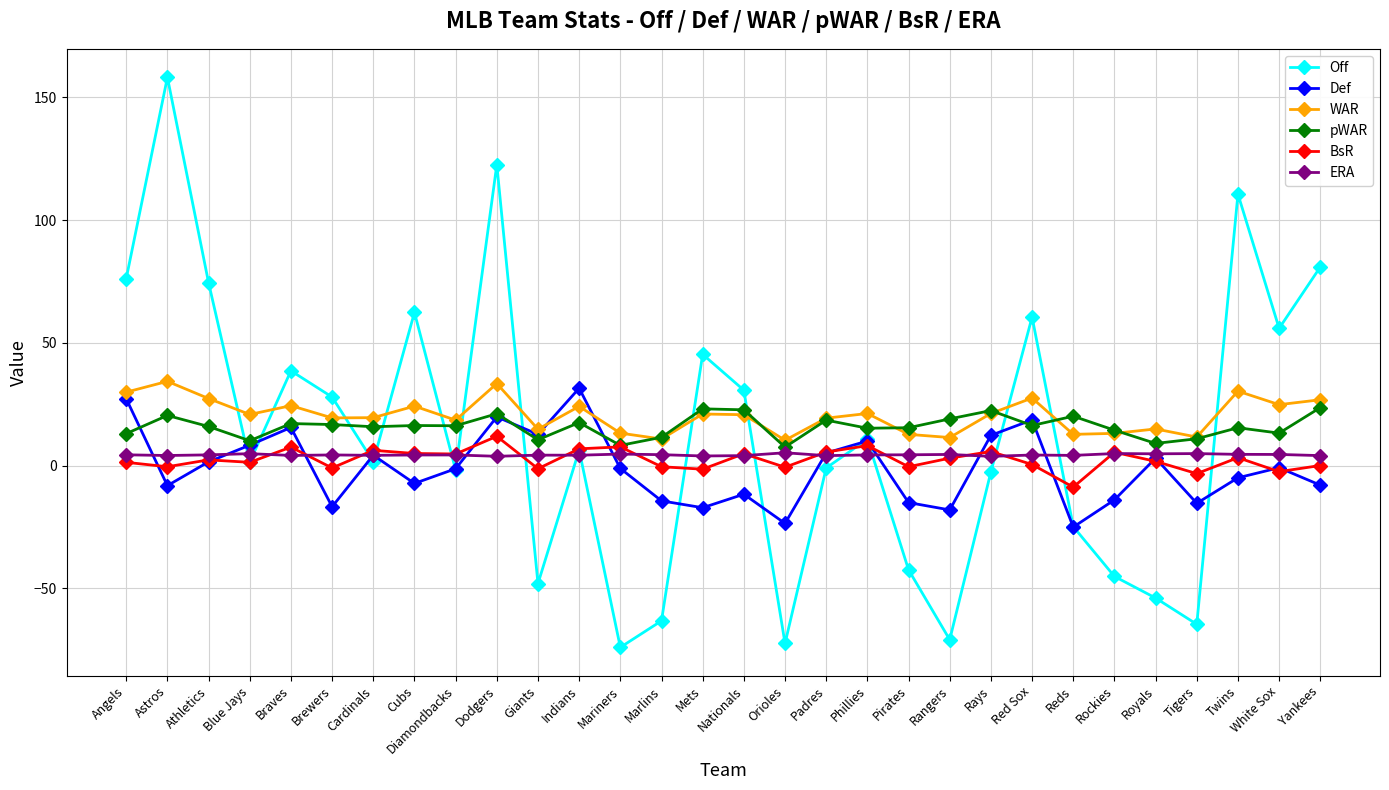

Which series has the widest spread of values?

Off